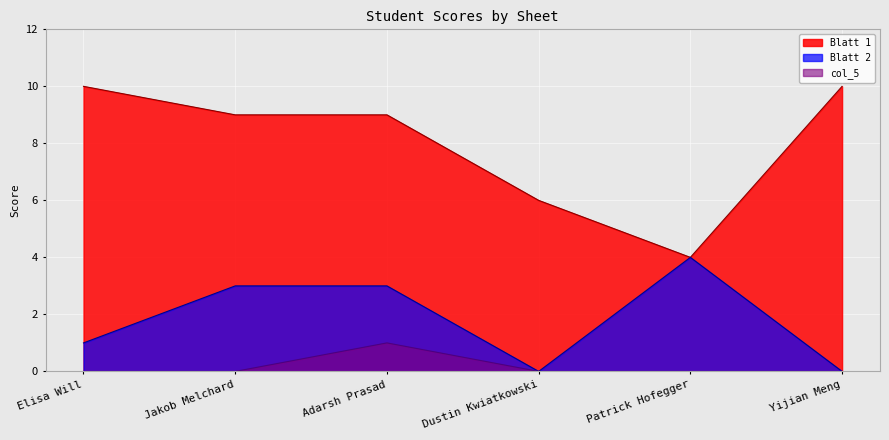

Rank the categories by Blatt 2 value from lowest to highest.

Dustin Kwiatkowski, Yijian Meng, Elisa Will, Jakob Melchard, Adarsh Prasad, Patrick Hofegger